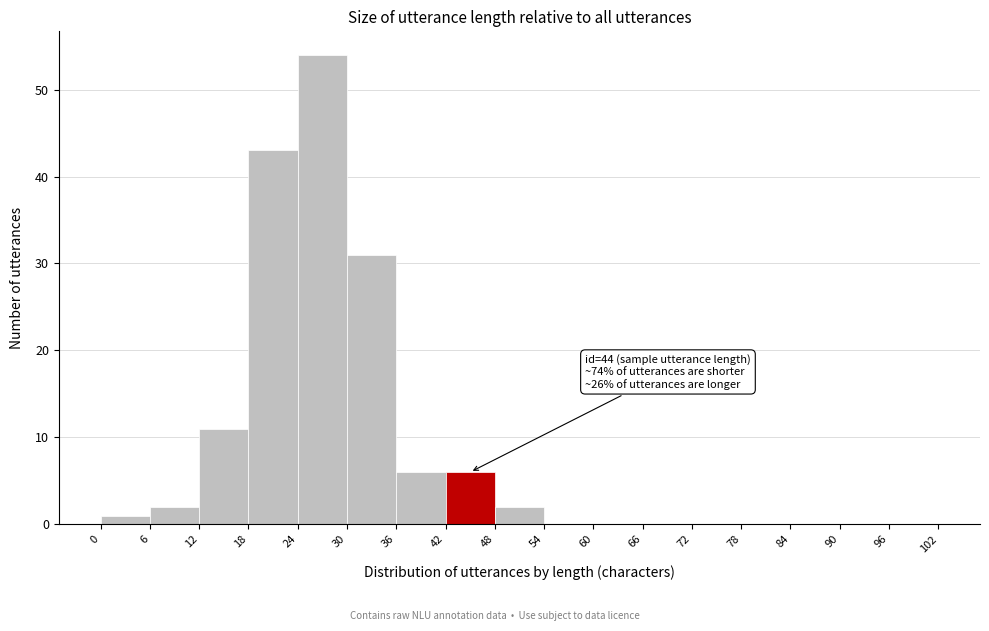

Which range on the x-axis has the tallest bar?

24 to 30